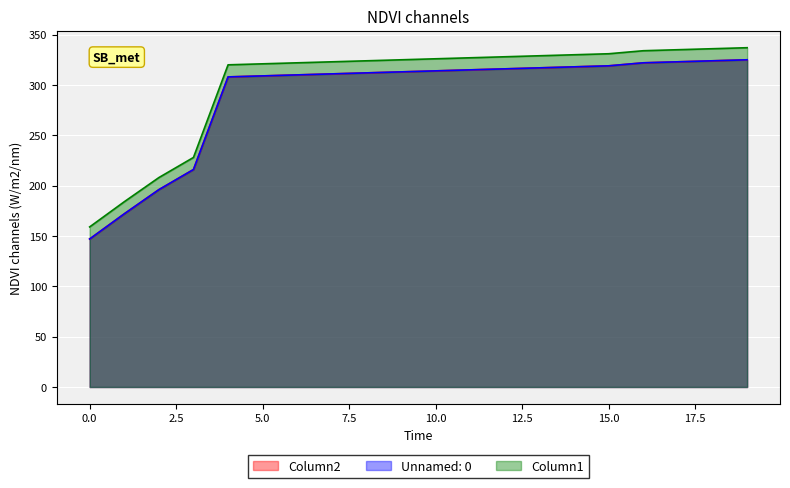

The Unnamed: 0 series shows 324 at 18. True or false?

True